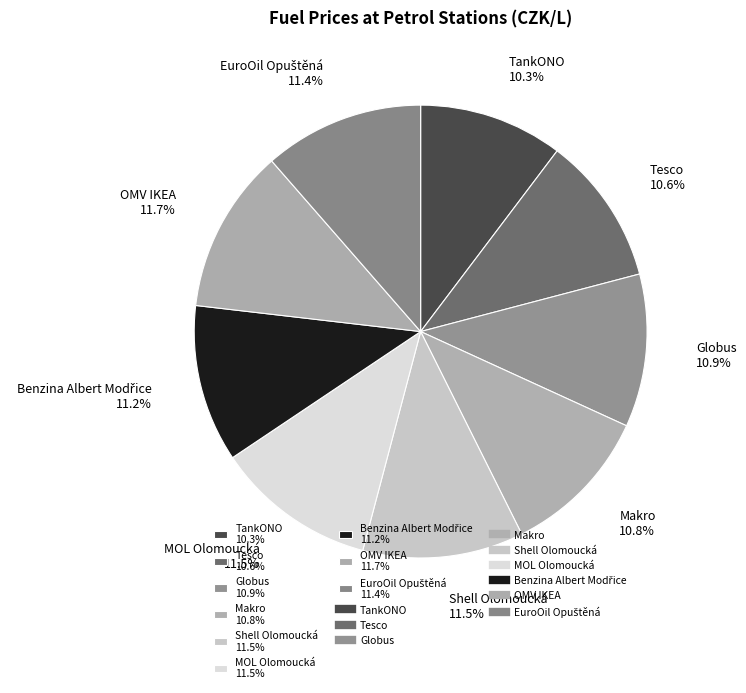

To the nearest percent, what portion does Makro represent?

11%